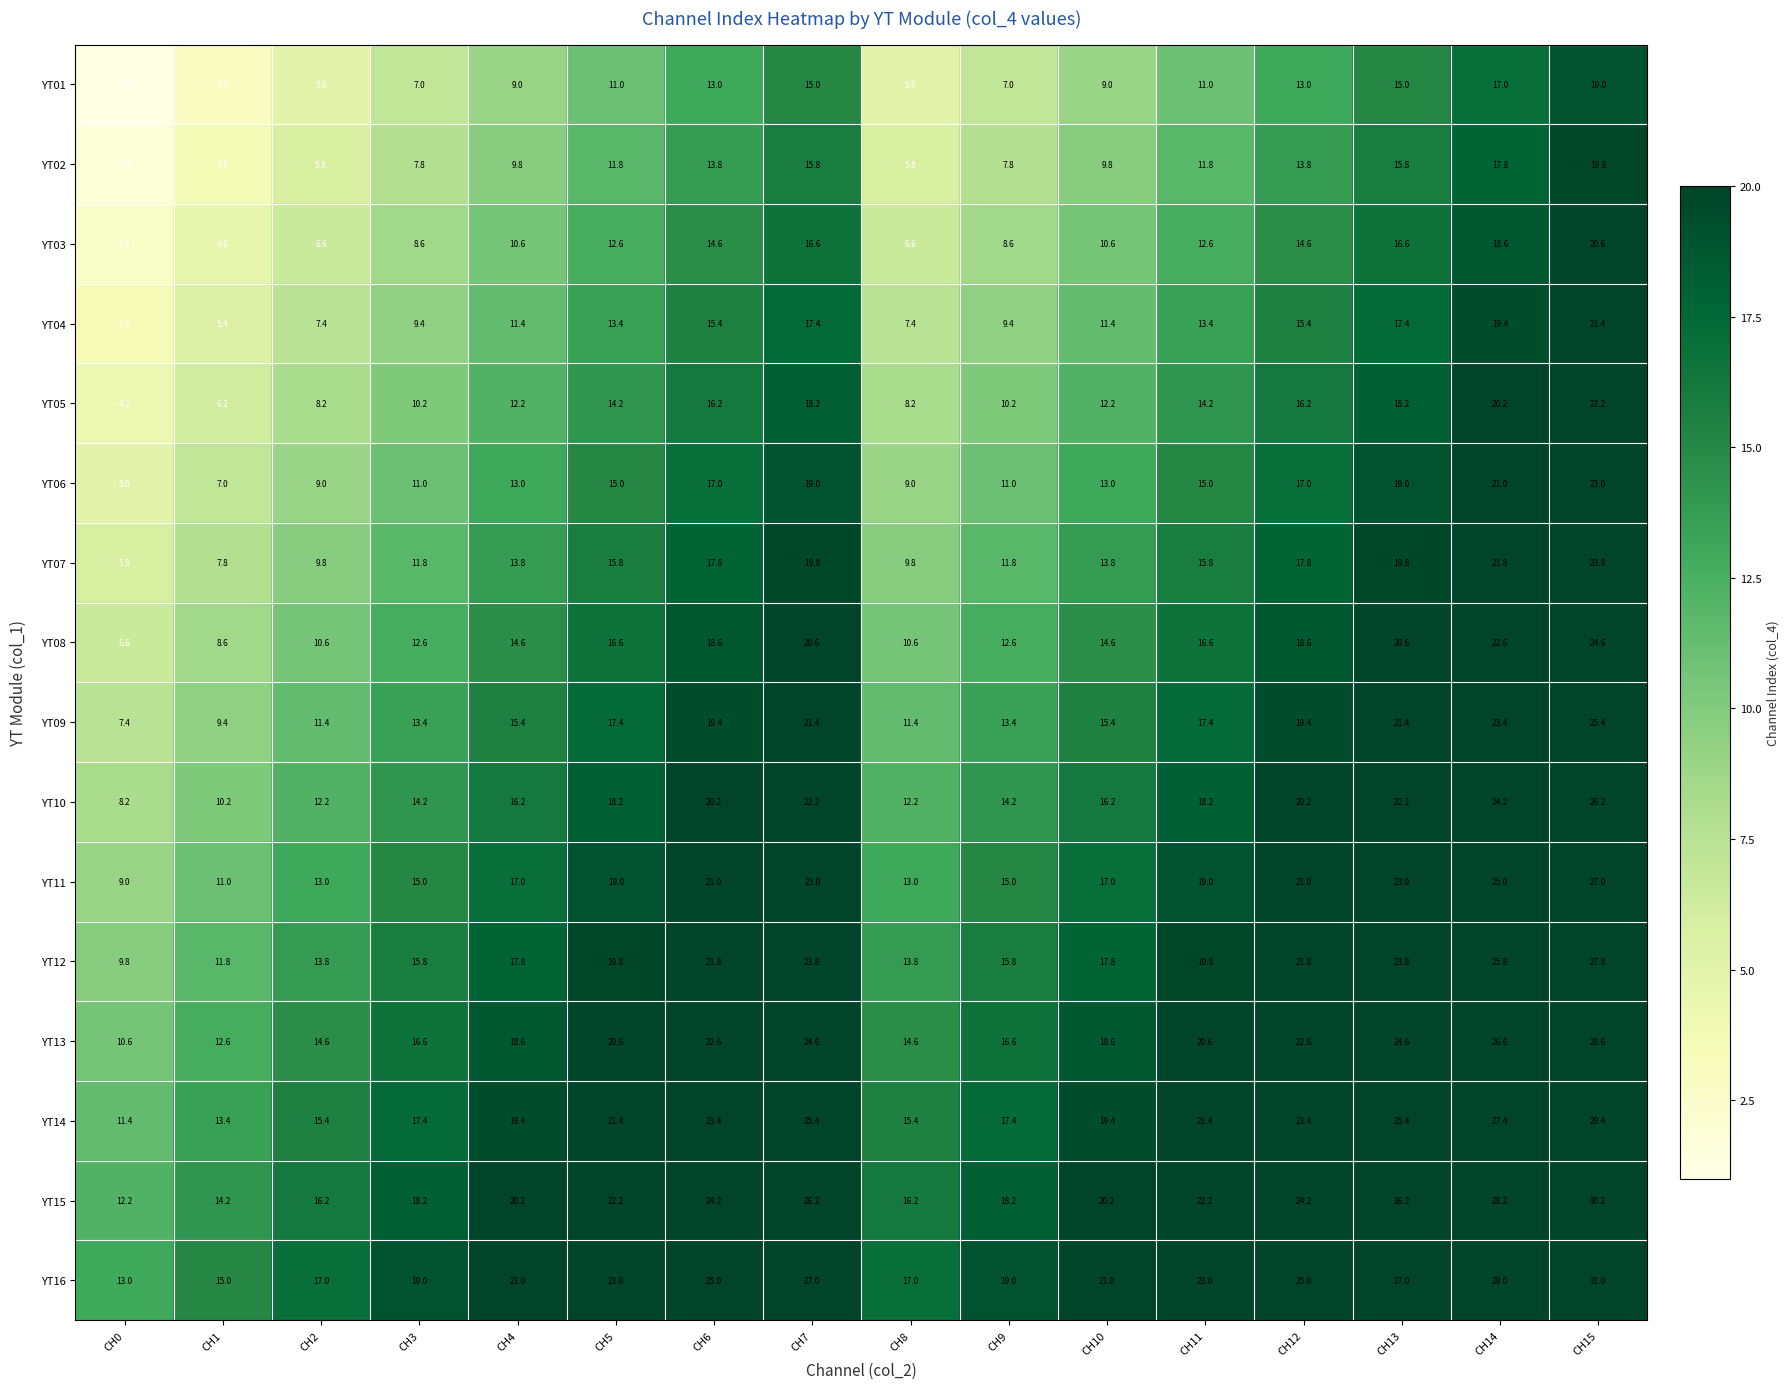

Rank the series by their maximum value, from lowest to highest.

YT01, YT02, YT03, YT04, YT05, YT06, YT07, YT08, YT09, YT10, YT11, YT12, YT13, YT14, YT15, YT16